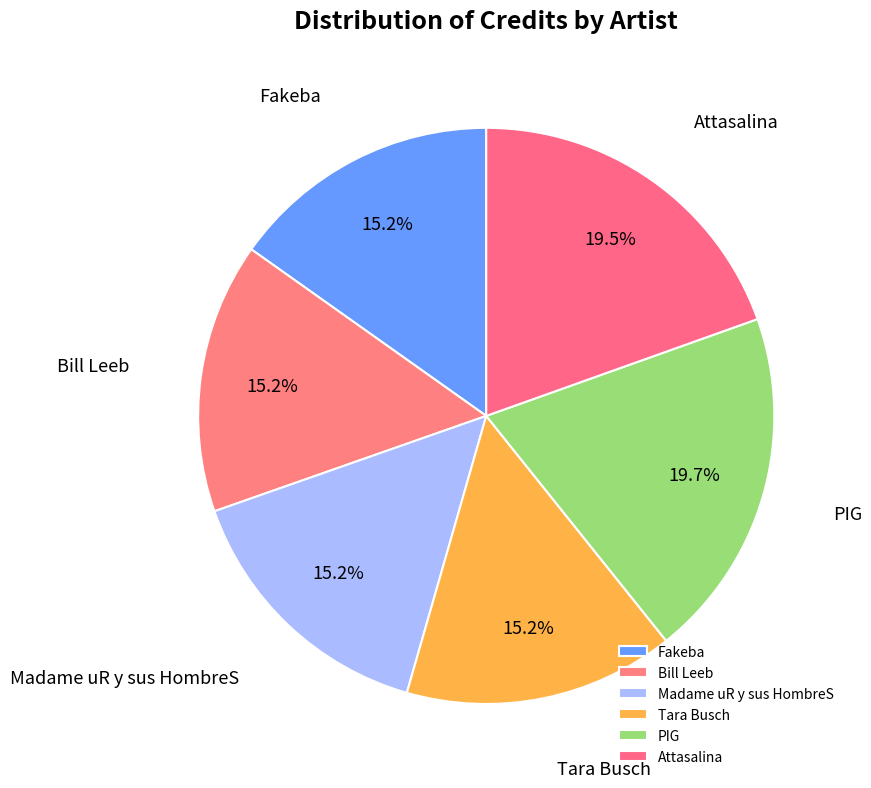

Is there a majority slice in this chart?

No